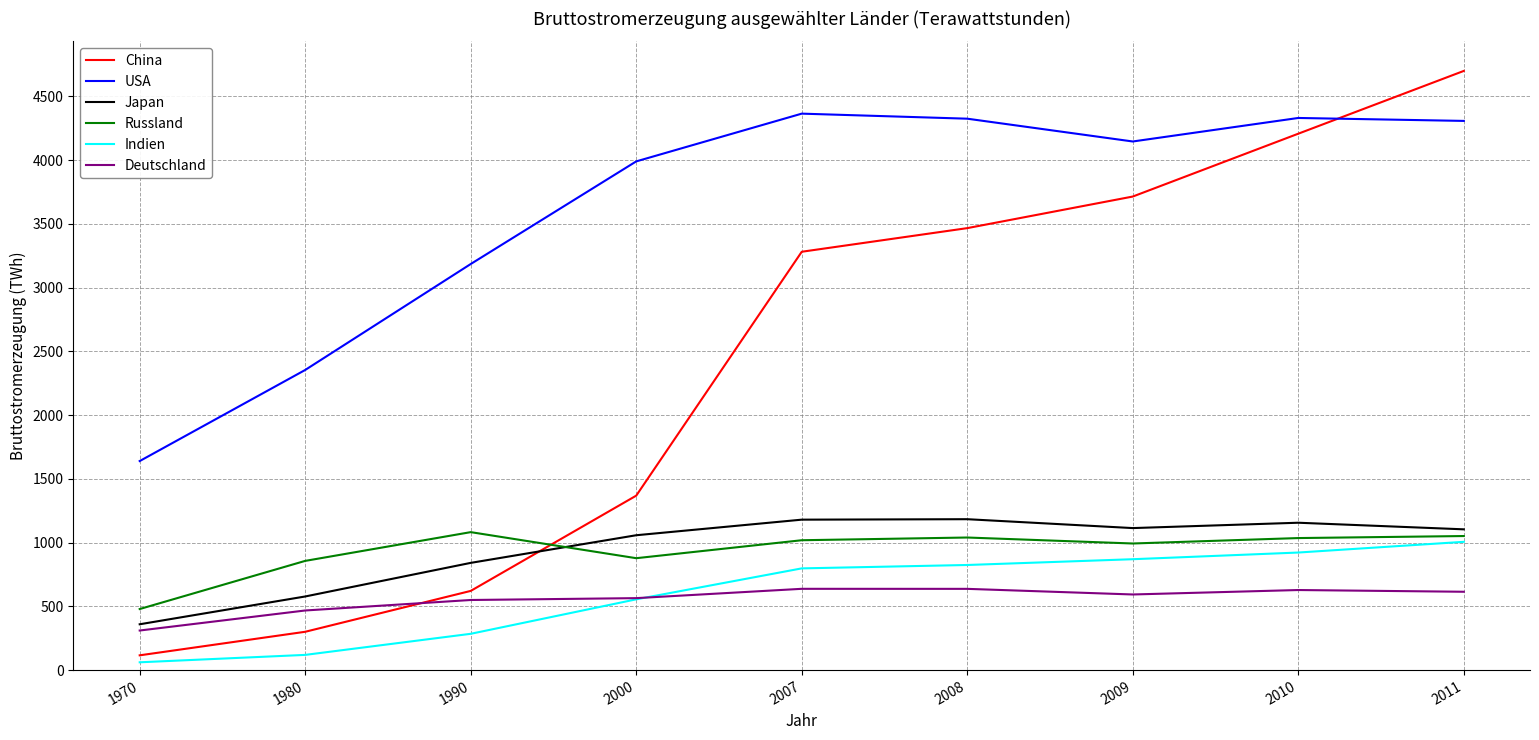

What is the total value across all series at 2009?

11431.4